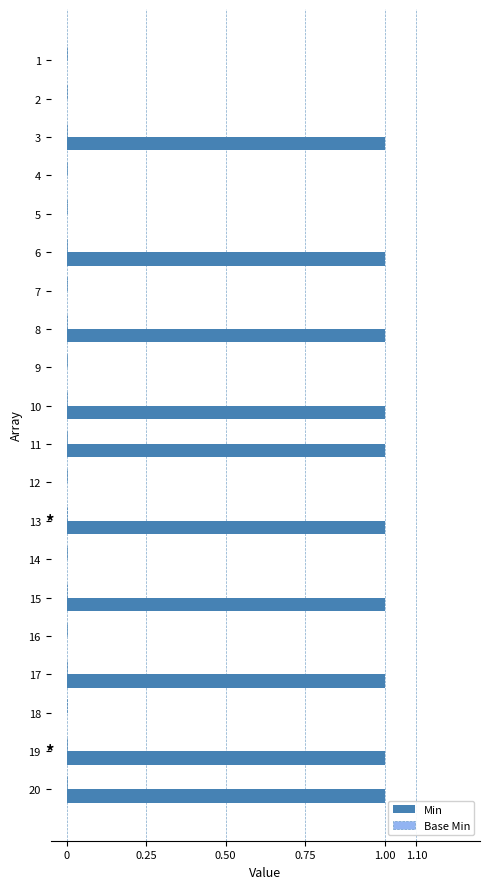

Which has a higher value, 5 or 10?

10